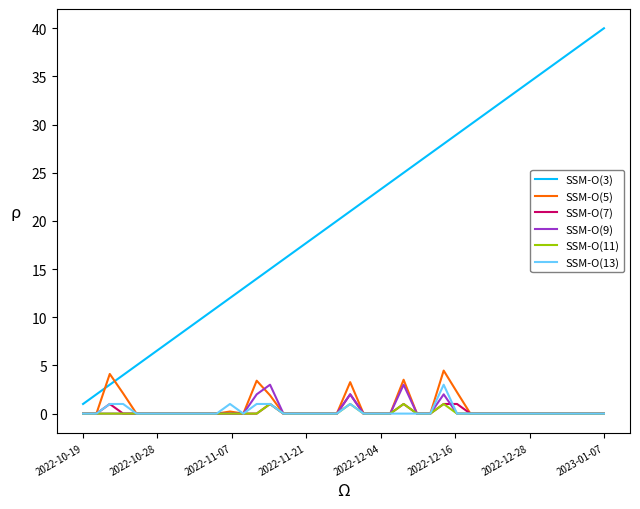

What is the maximum value shown in the chart?

40.0